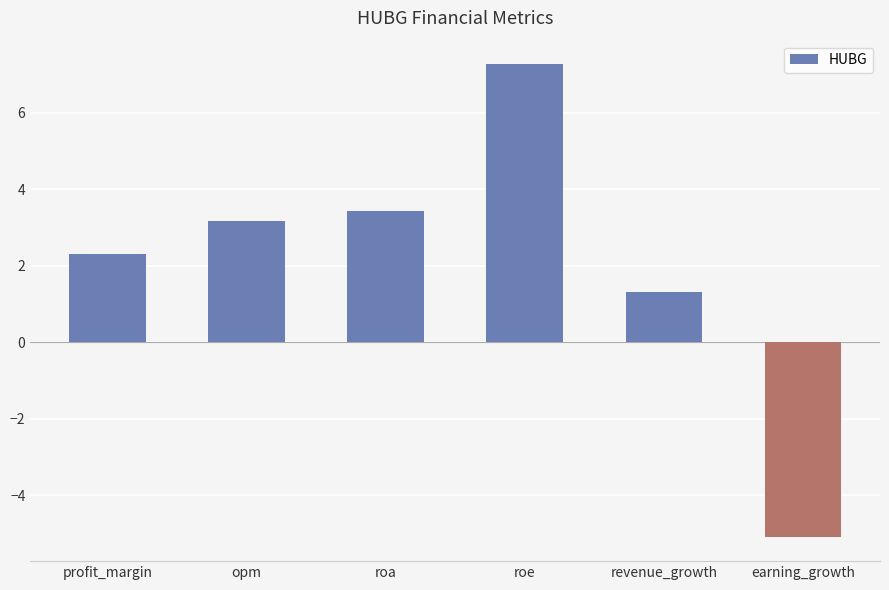

Does the chart contain any negative values?

Yes